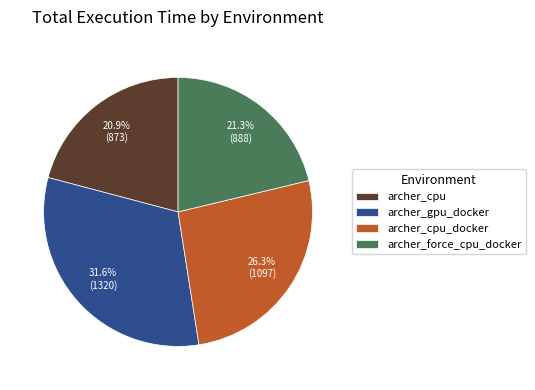

To the nearest percent, what percentage of the pie is archer_gpu_docker?

32%